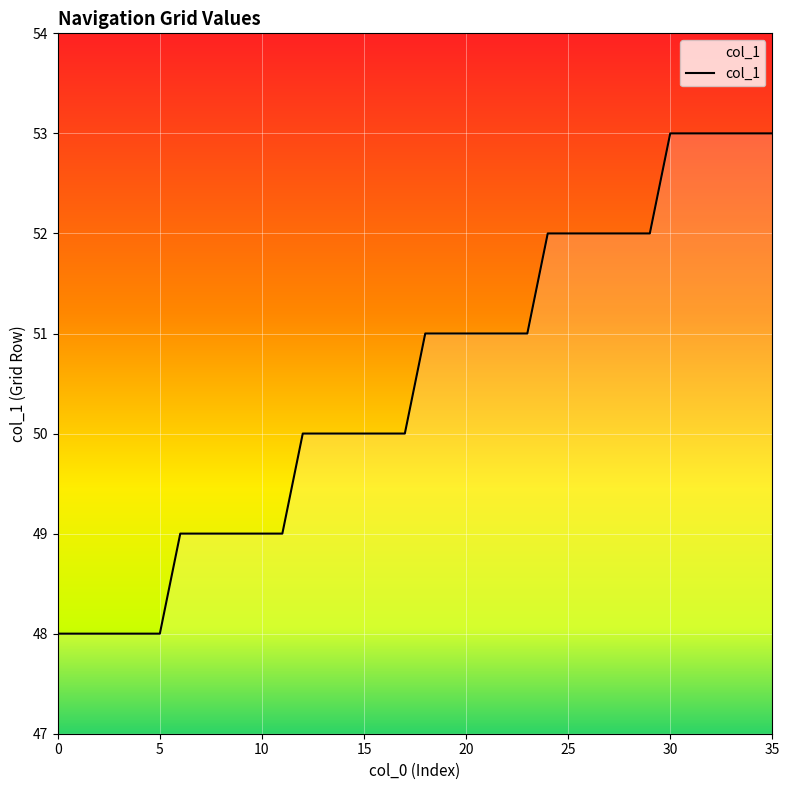

What is the difference between the maximum and minimum values?

5